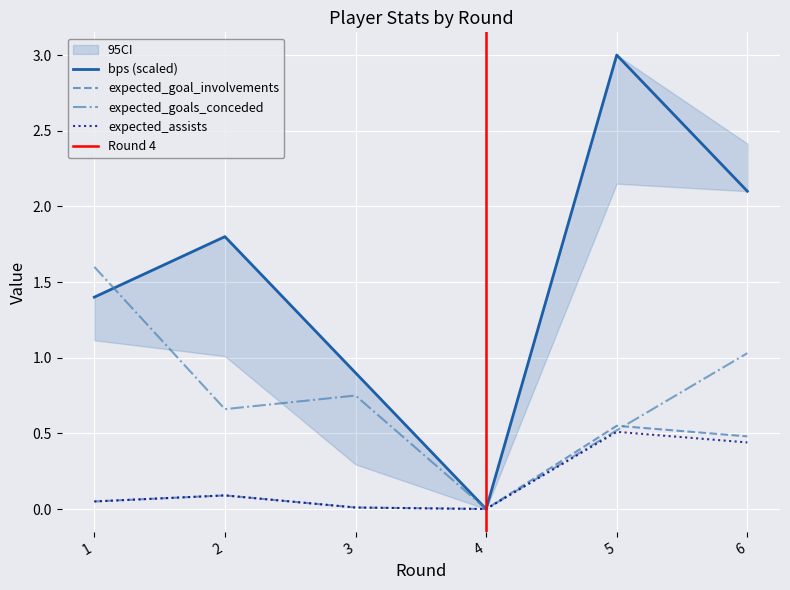

How many lines are shown in the chart?

4